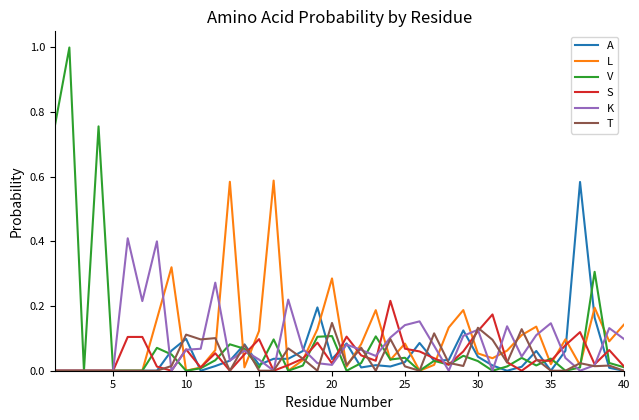

Which series has the largest range (max minus min)?

V